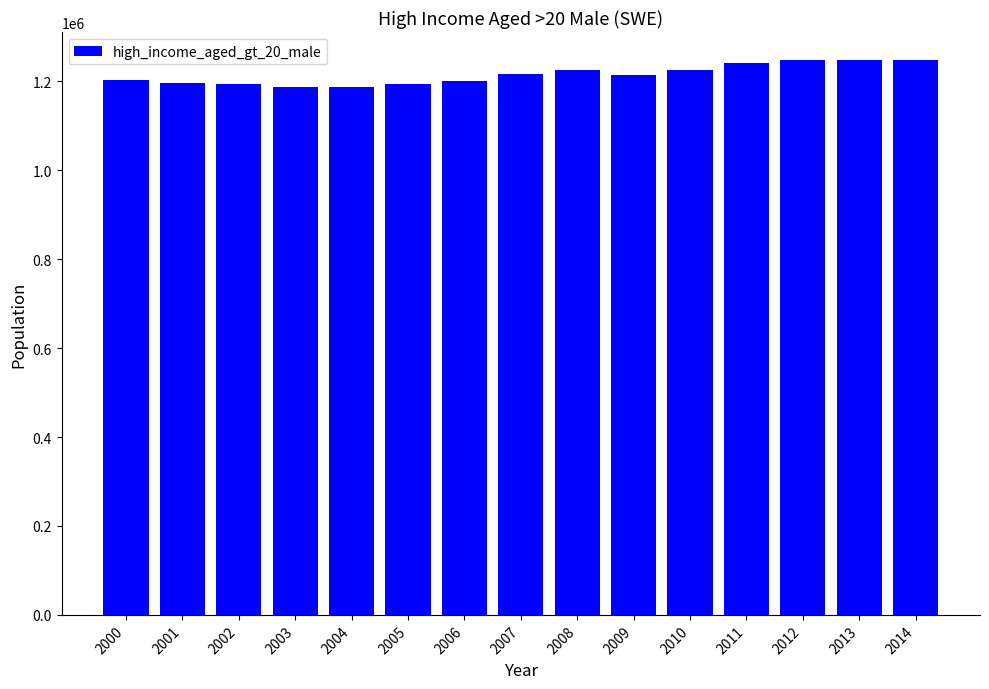

How many data points are less than 1214354?

7